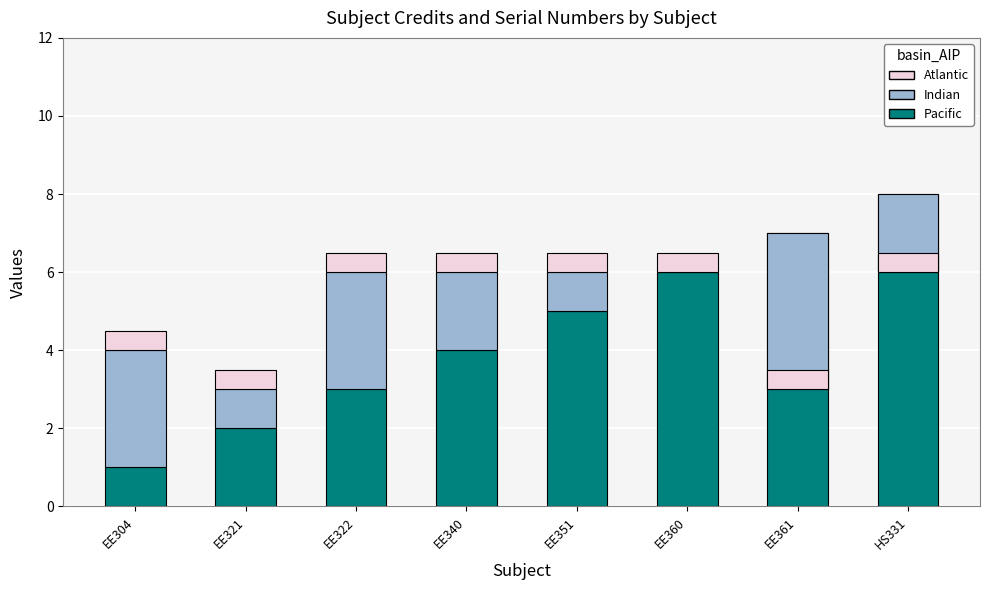

What is the total value across all series at EE360?

6.5